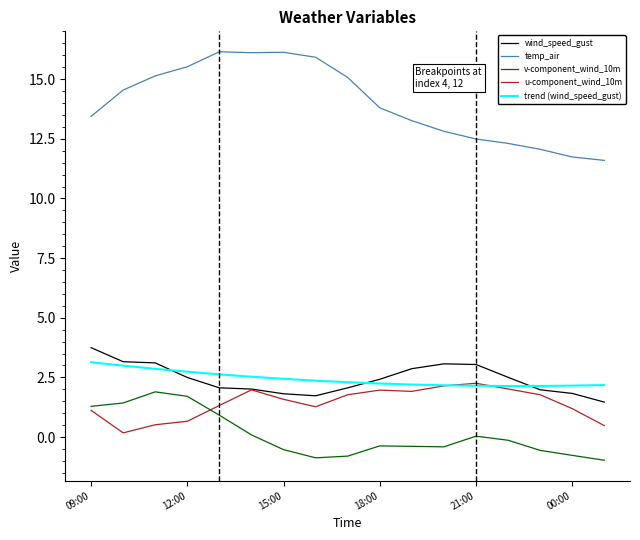

Count the number of data series in this chart.

5